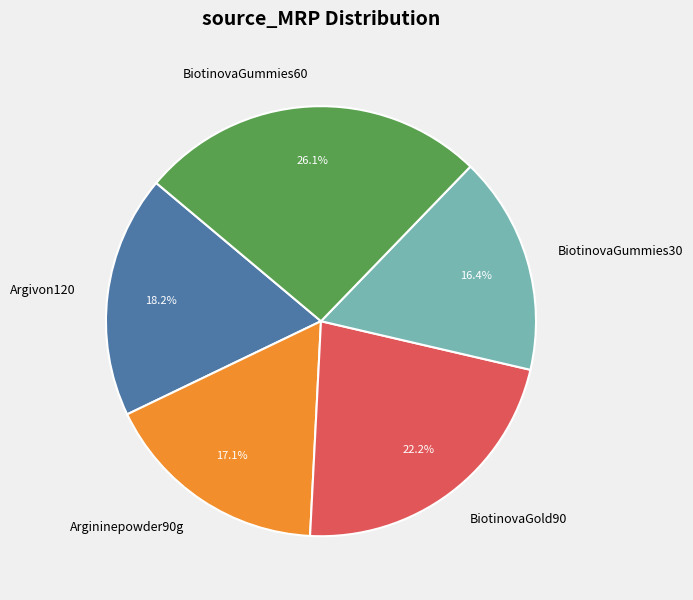

How many slices are in this pie chart?

5